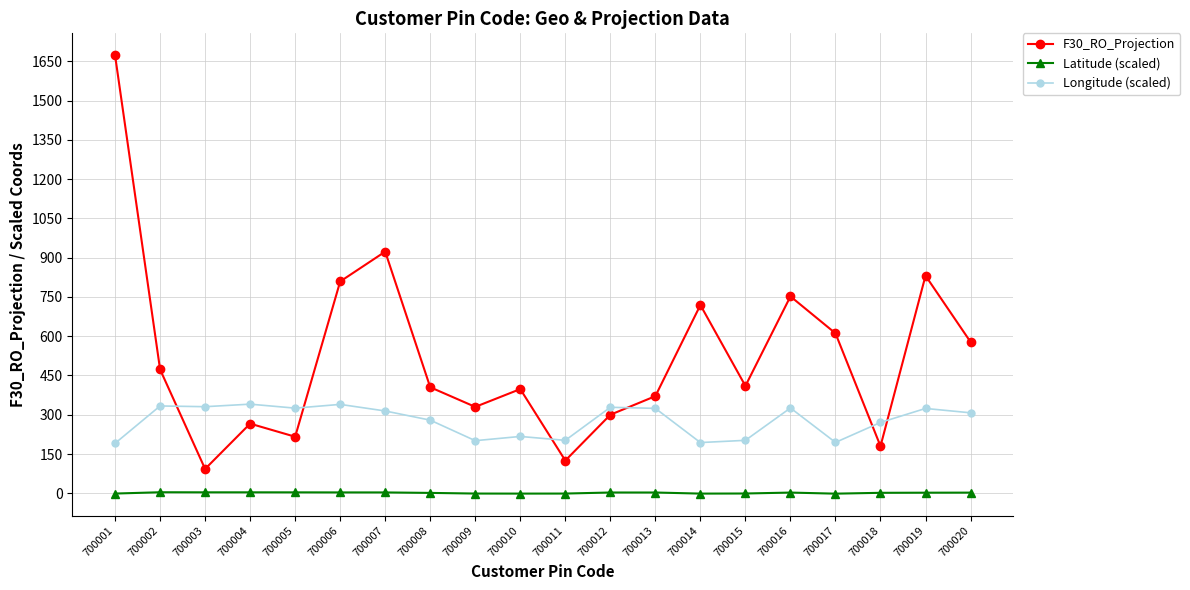

Where does the Latitude (scaled) series first go above 2?

700002